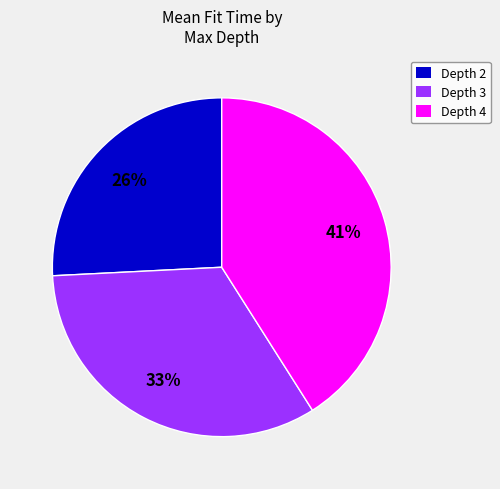

To the nearest percent, what is the combined percentage of Depth 2 and Depth 4?

67%